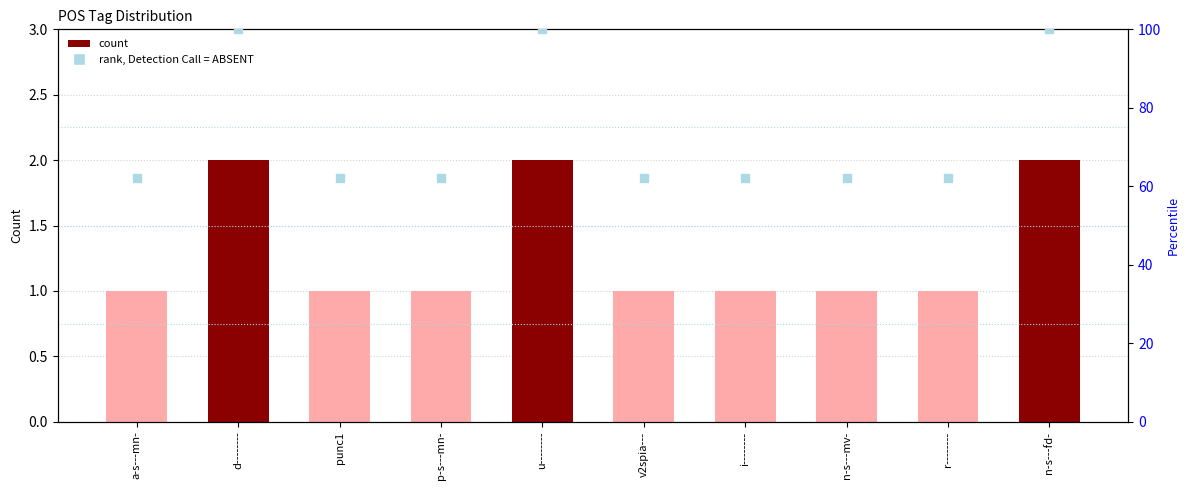

Which series has the largest Y range (max minus min)?

rank